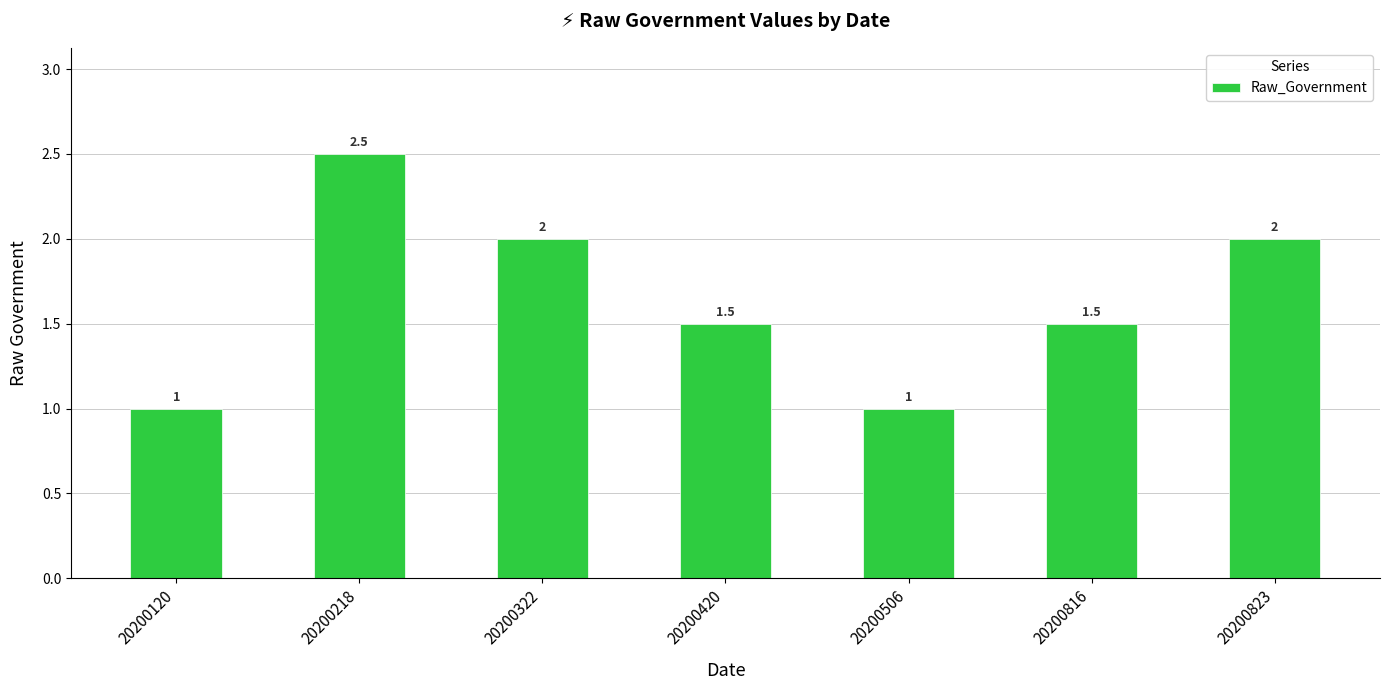

Is it true that the value at 20200506 is 1.0?

True